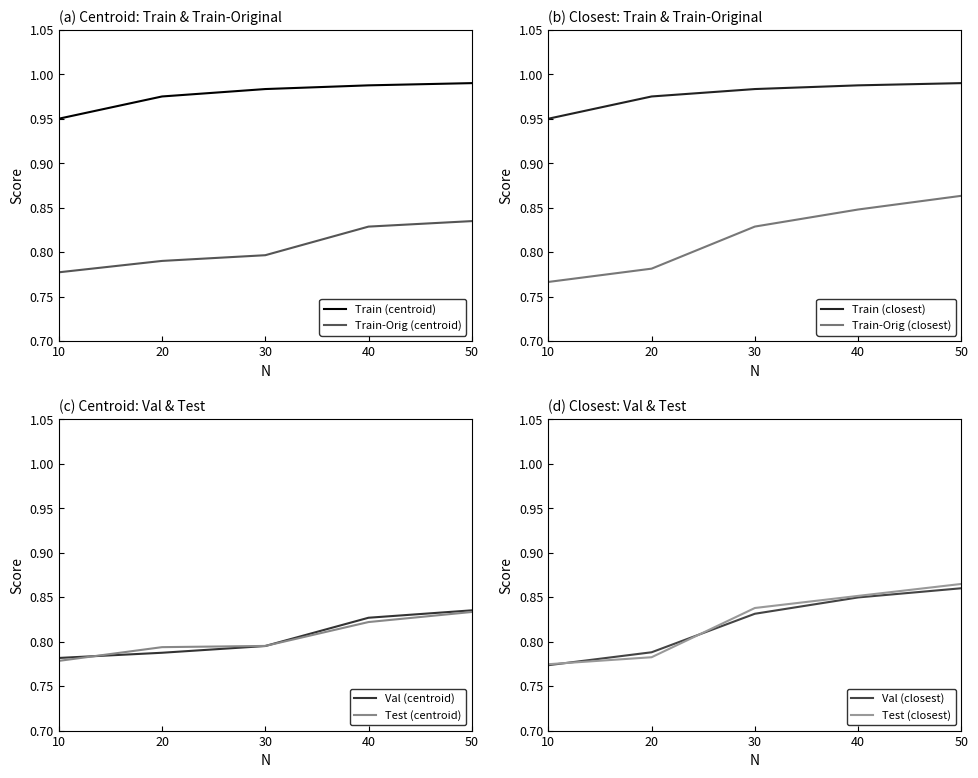

Count the Test values in the range 0 to 1.

10